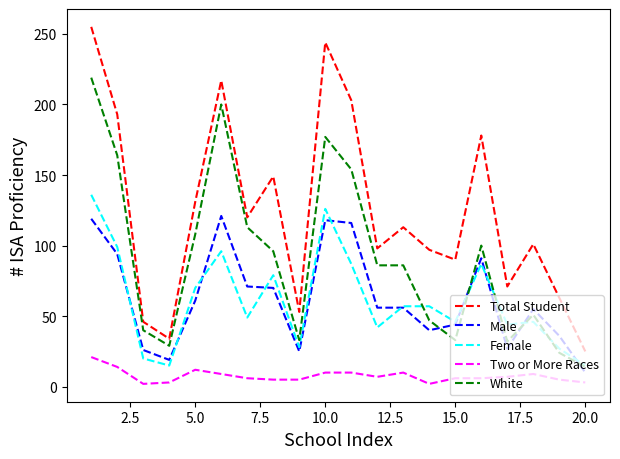

True or false: Male and Two or More Races intersect in this chart.

False